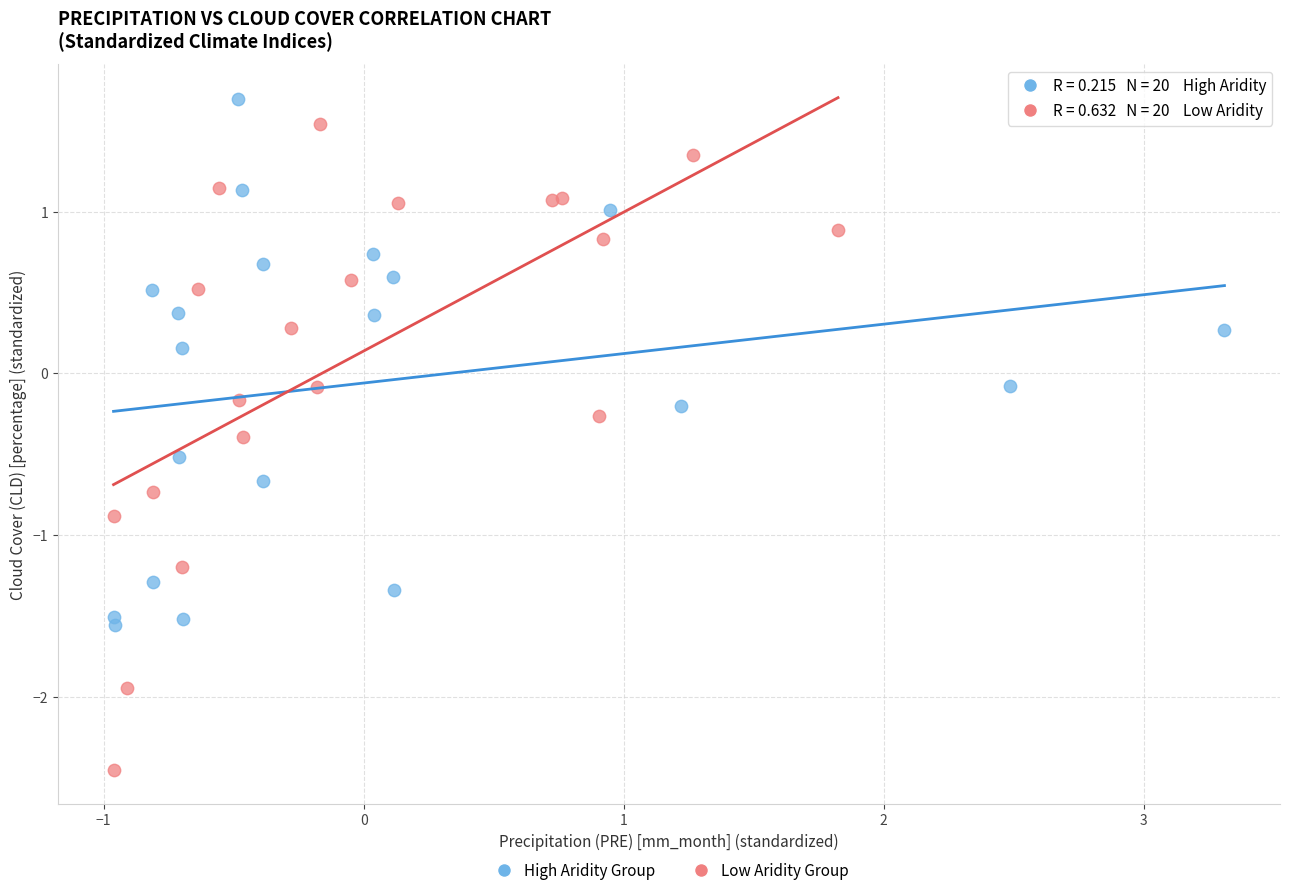

Which series has the largest Y range (max minus min)?

Low Aridity Group